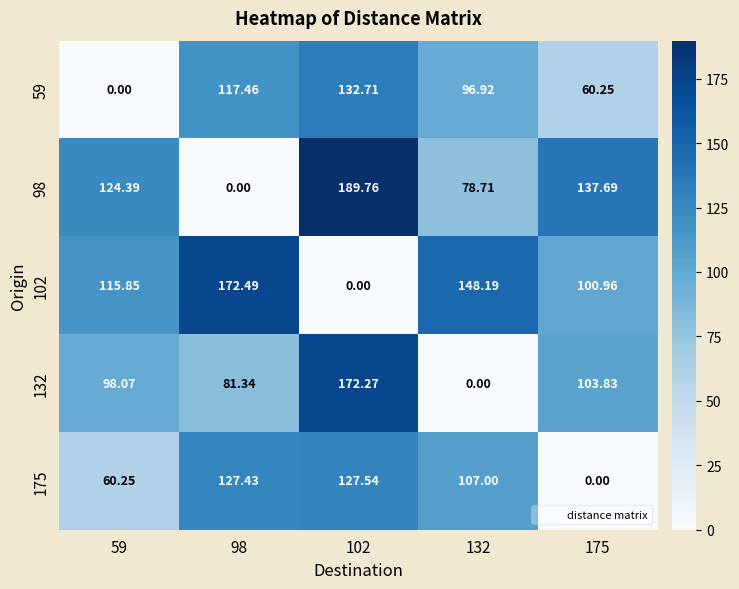

Rank the series at 132 from highest to lowest value.

102, 175, 59, 98, 132